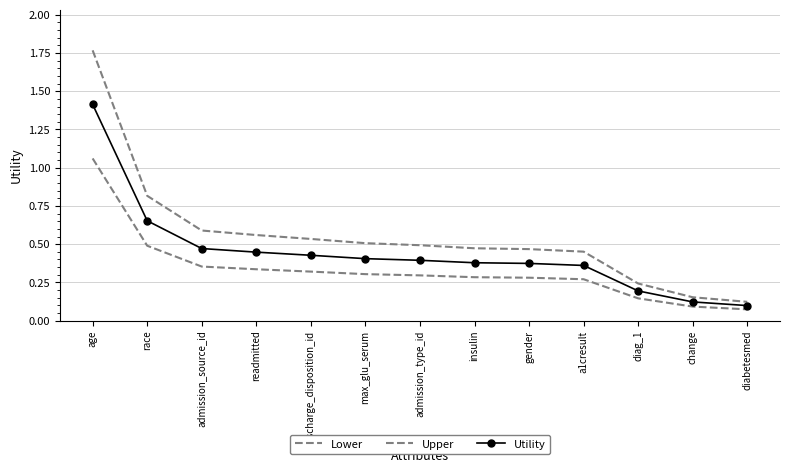

At which category is the sum across all series the highest?

age